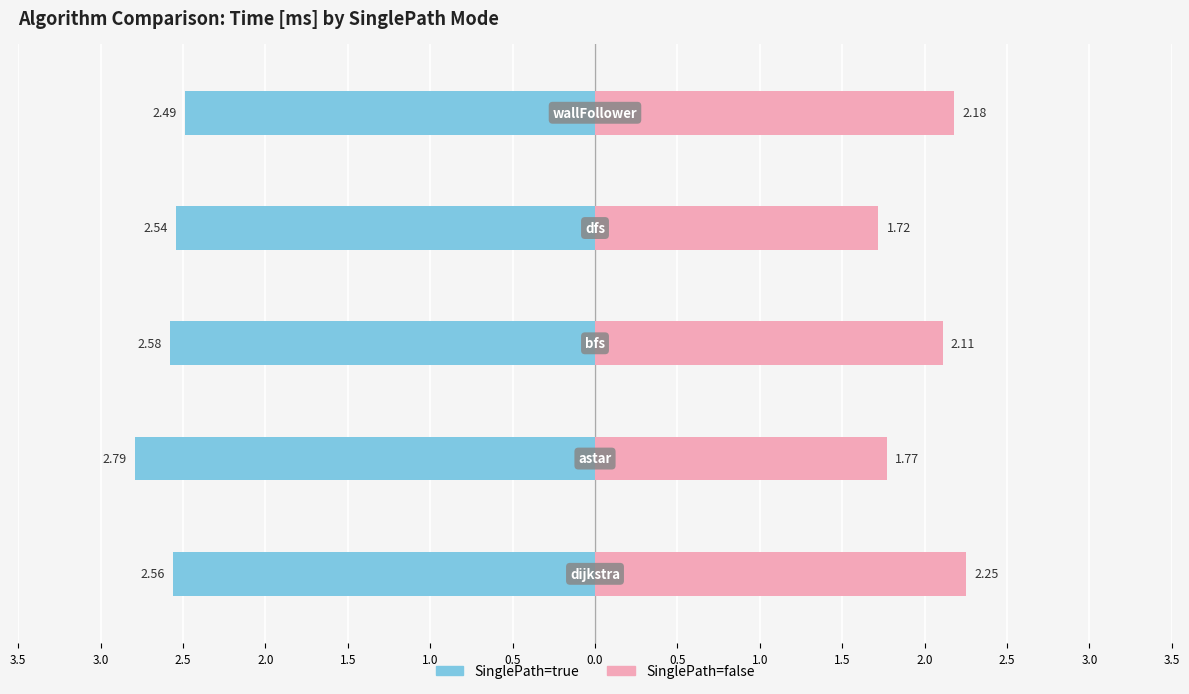

Which has a higher value, dfs or bfs?

bfs